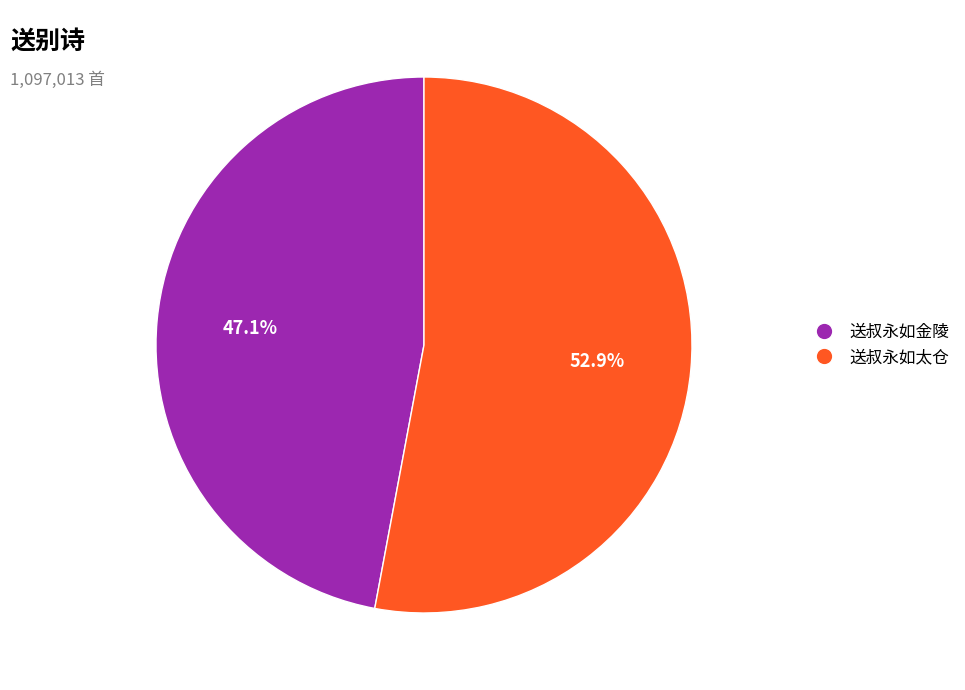

To the nearest percent, what portion does 送叔永如金陵 represent?

47%